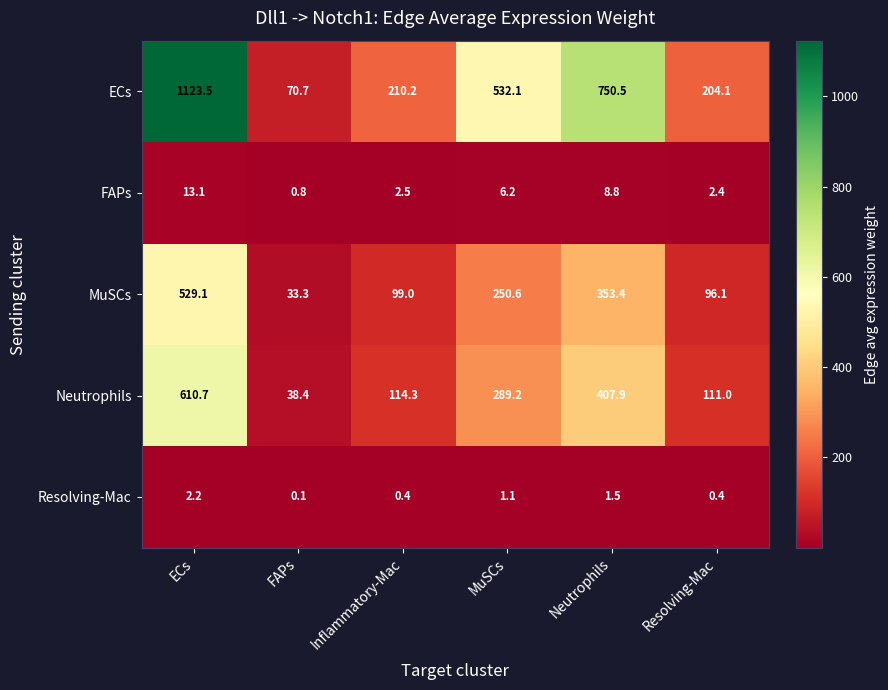

Read the Neutrophils value at Inflammatory-Mac.

114.3